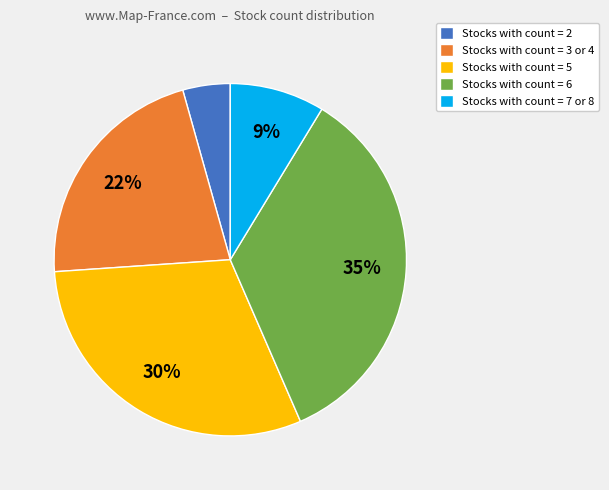

Is there a majority slice in this chart?

No